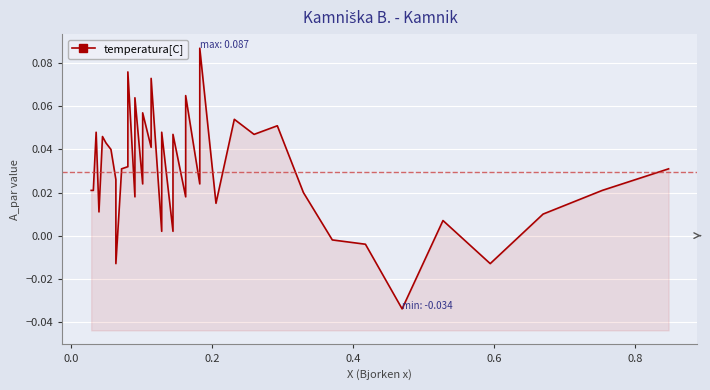

How many lines are shown in the chart?

1